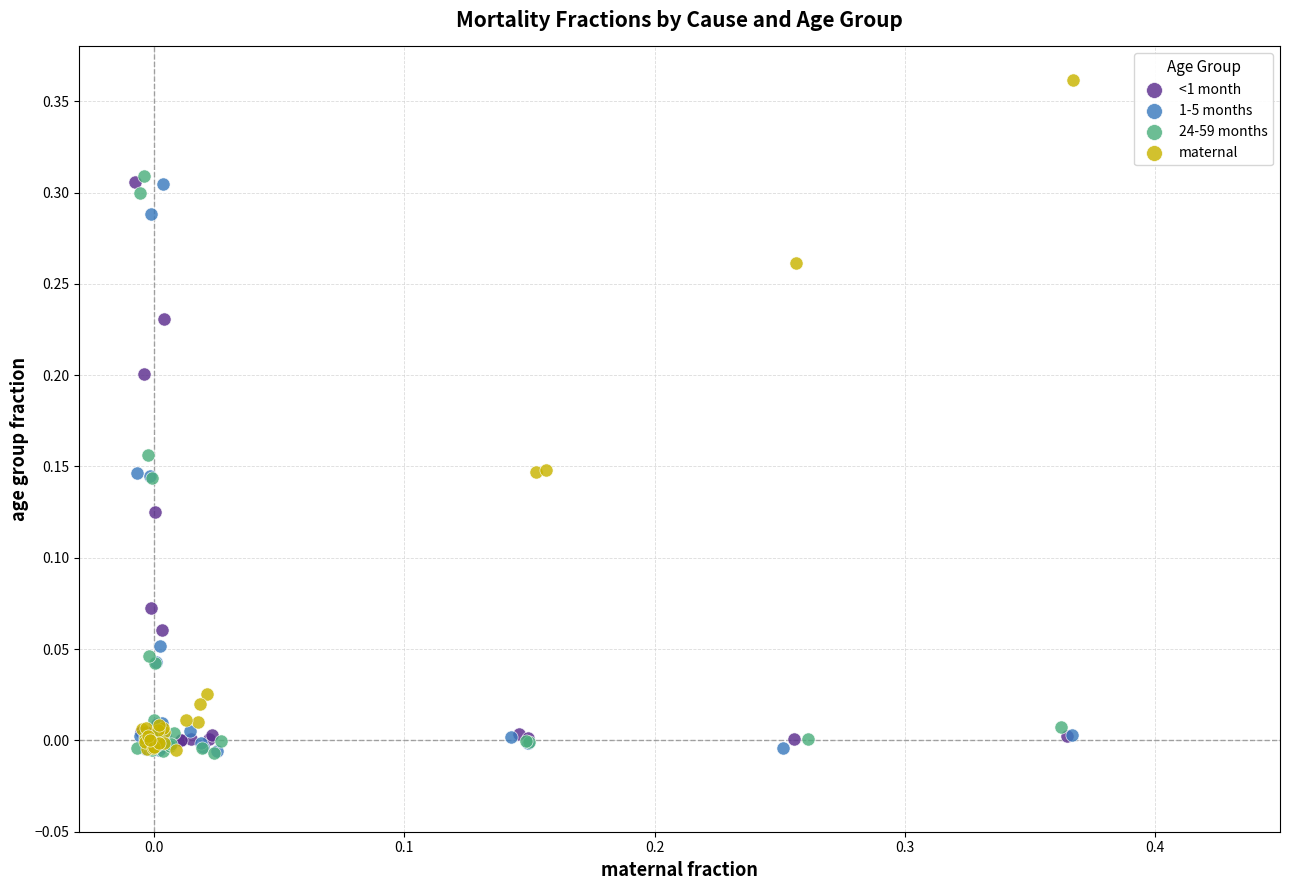

Which series reaches the maximum Y coordinate?

maternal